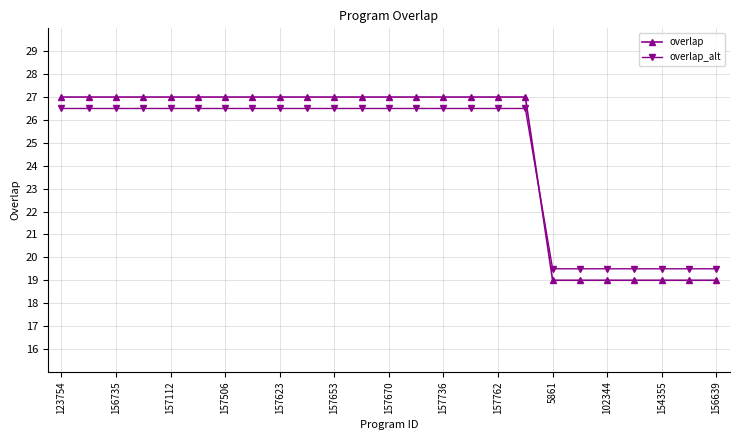

What is the greatest value displayed?

27.0